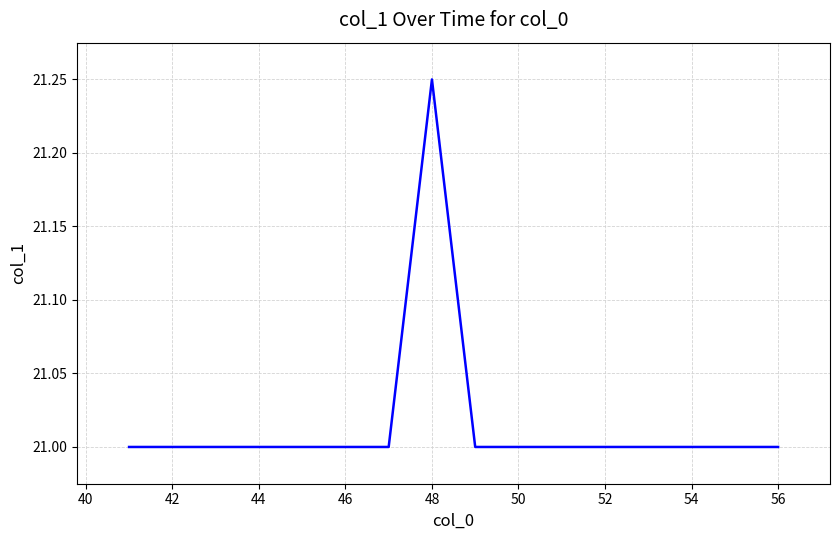

What is the smallest value displayed?

21.0